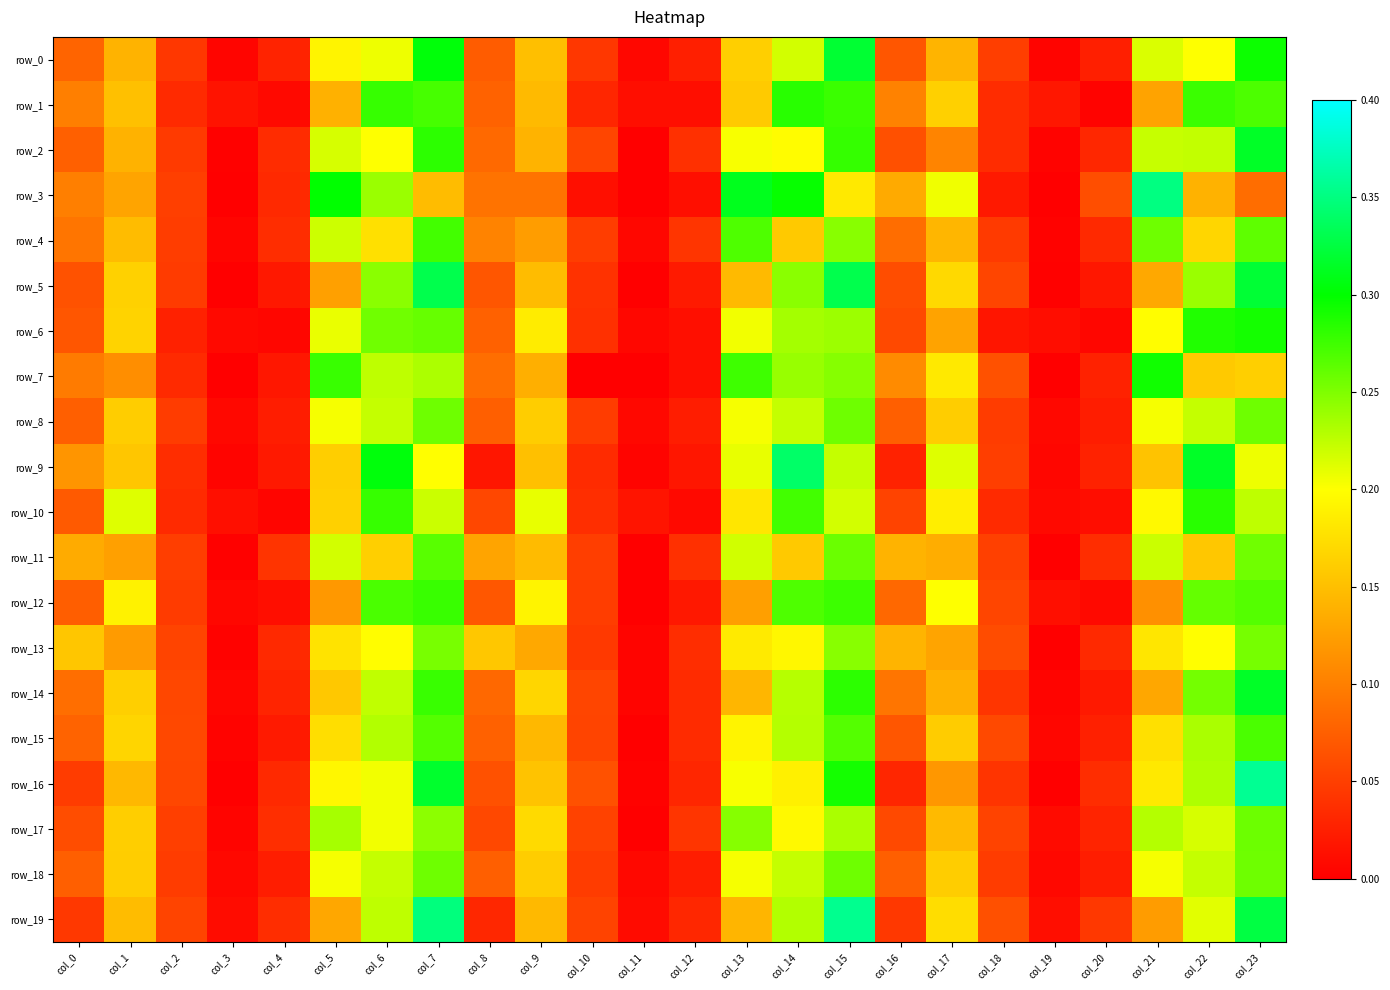

Where is row_12 nearest to the value 0?

col_11